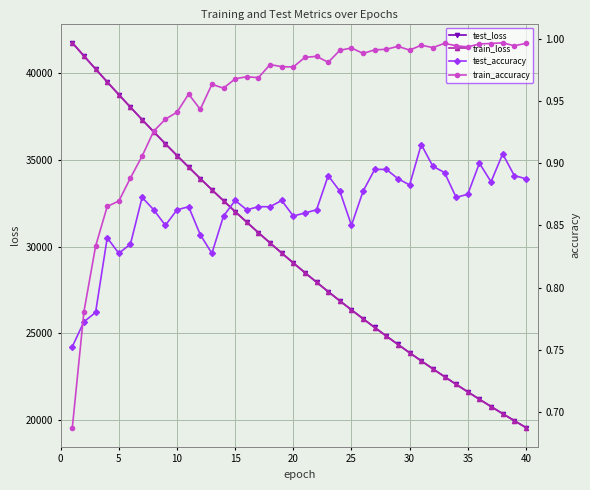

What is the minimum value for test_loss?

19583.6